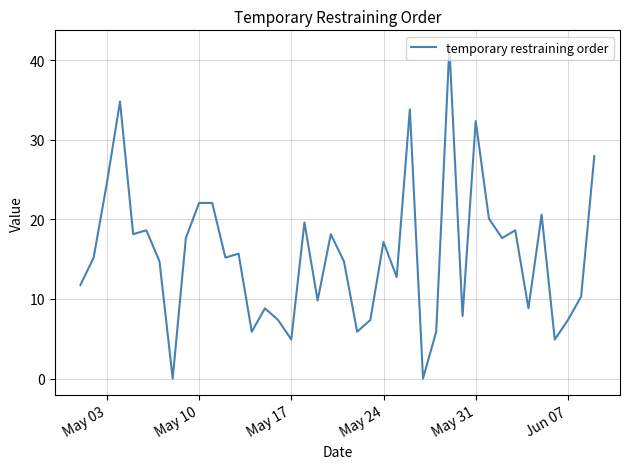

What is the greatest value displayed?

41.7